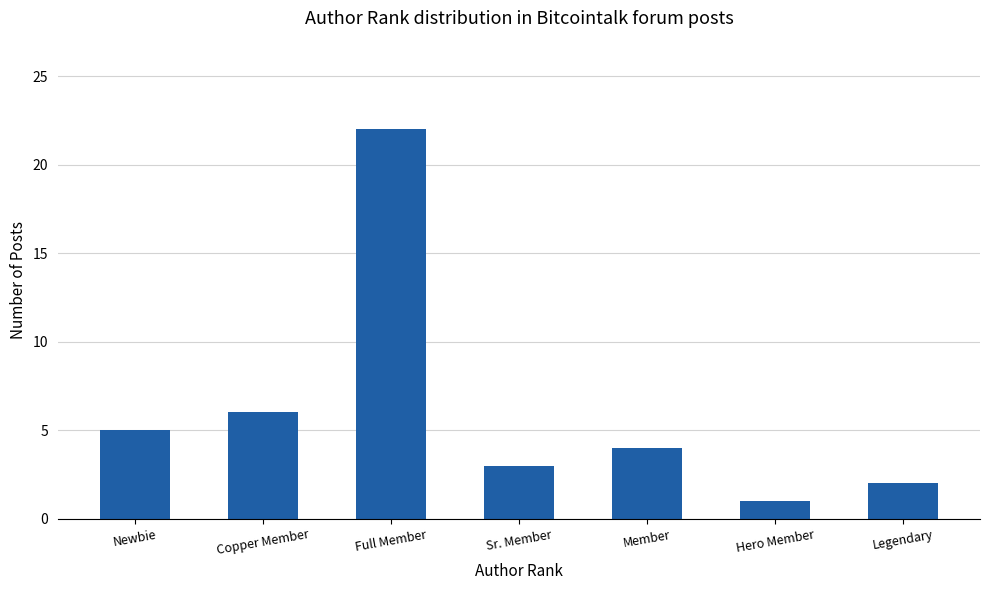

How many series are shown in this chart?

1